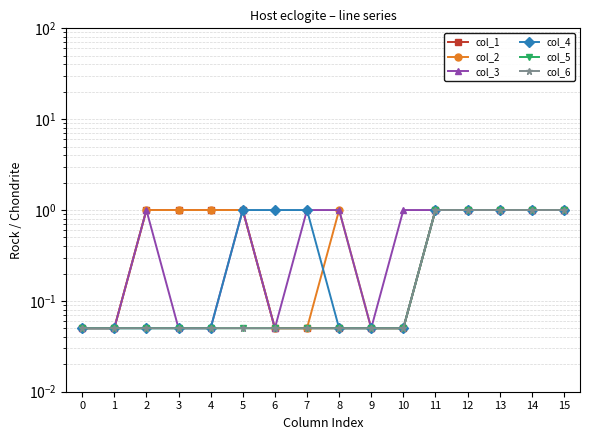

True or false: col_3 and col_6 cross at least once.

False